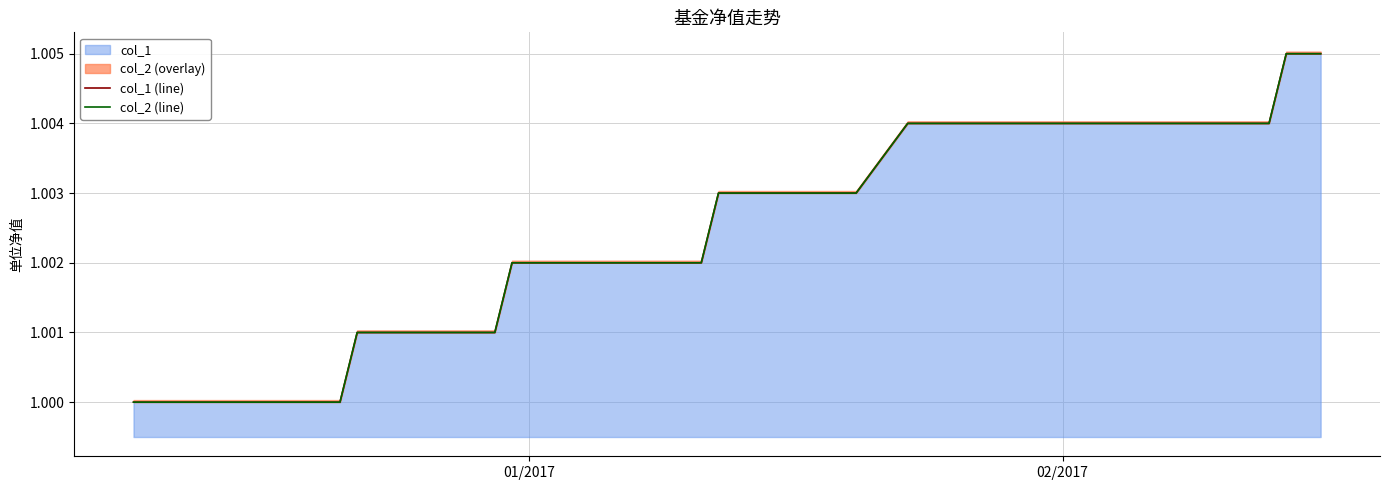

True or false: col_2 (line) and col_1 (line) intersect in this chart.

False